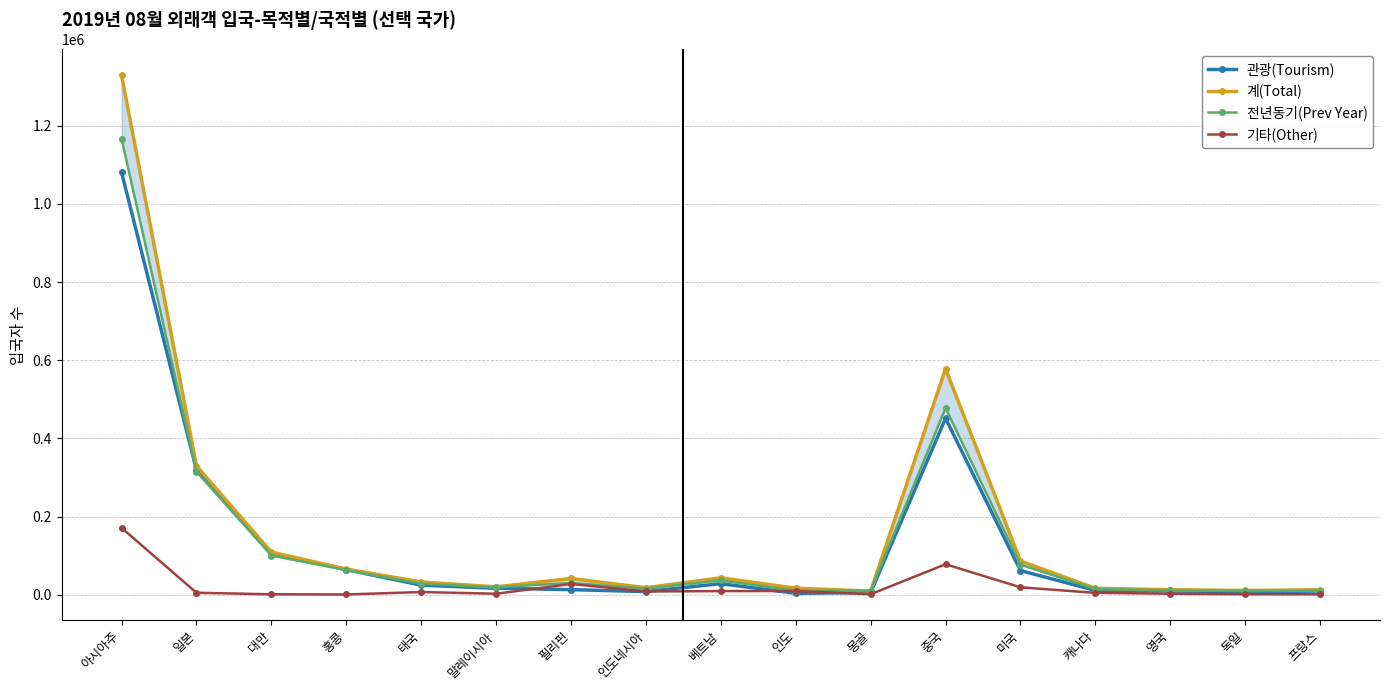

What is the average value of the 전년동기(Prev Year) series?

141109